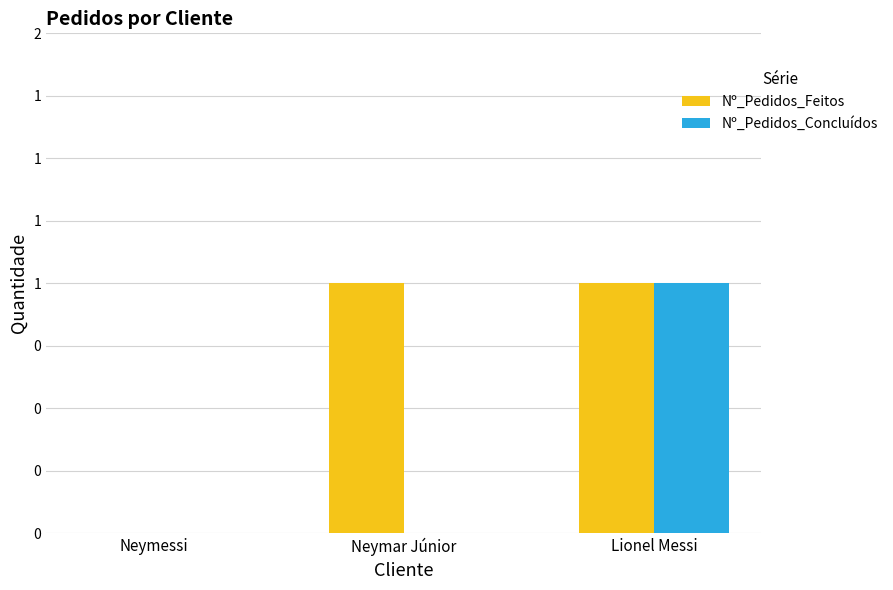

Is the value of Nº_Pedidos_Concluídos at Lionel Messi greater than the value of Nº_Pedidos_Feitos at Lionel Messi?

No